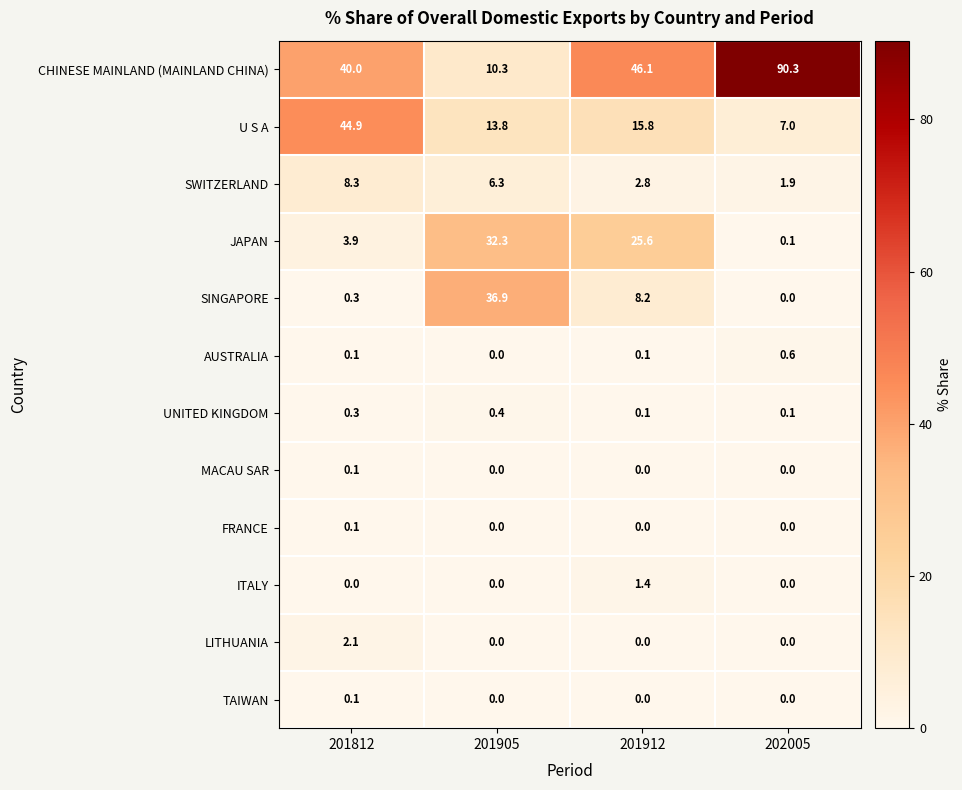

Which label corresponds to the largest value in the chart?

202005